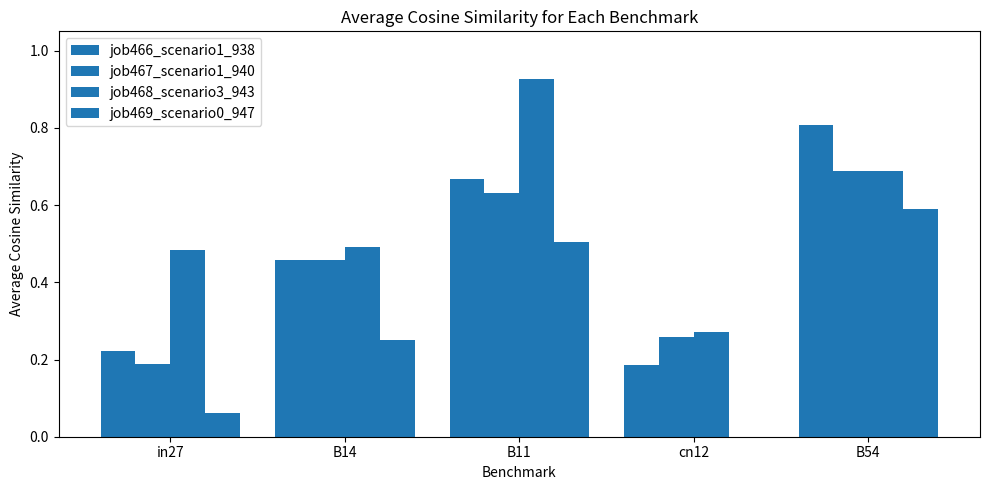

Are the bars grouped side by side (vs. stacked)?

Yes